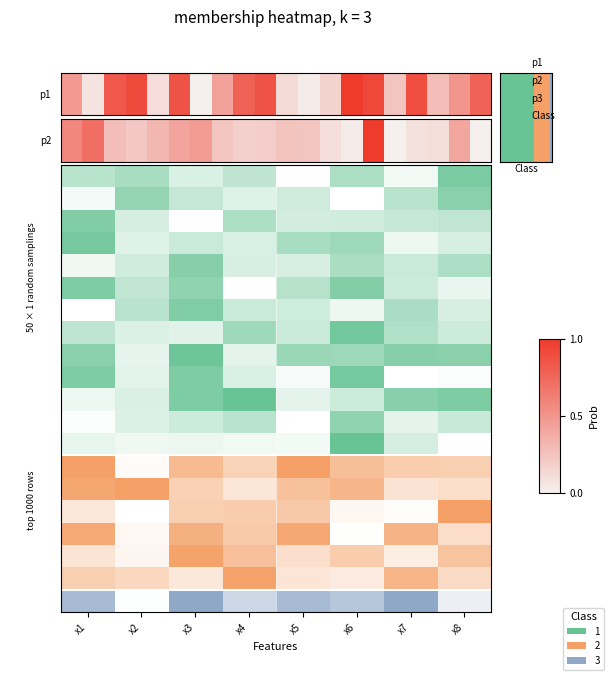

How many positive values are there?

19